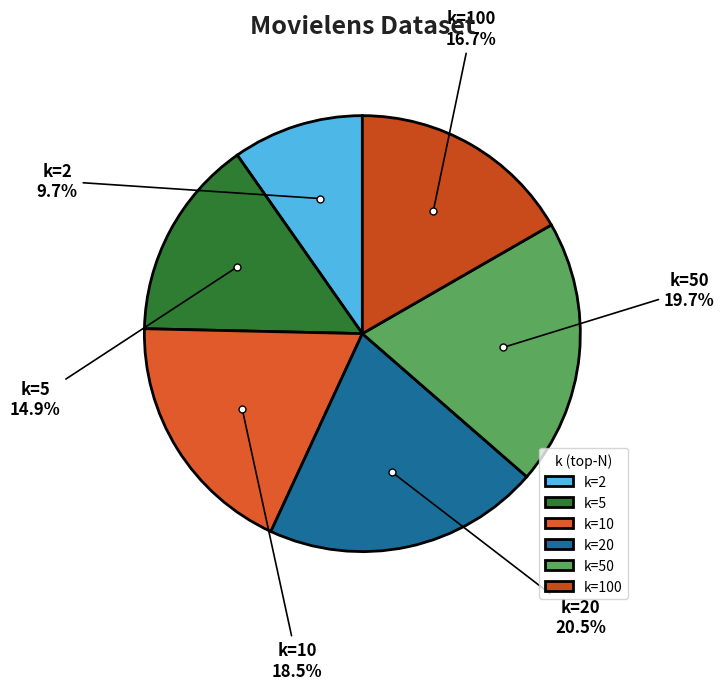

Between k=50 and k=2, which is larger?

k=50